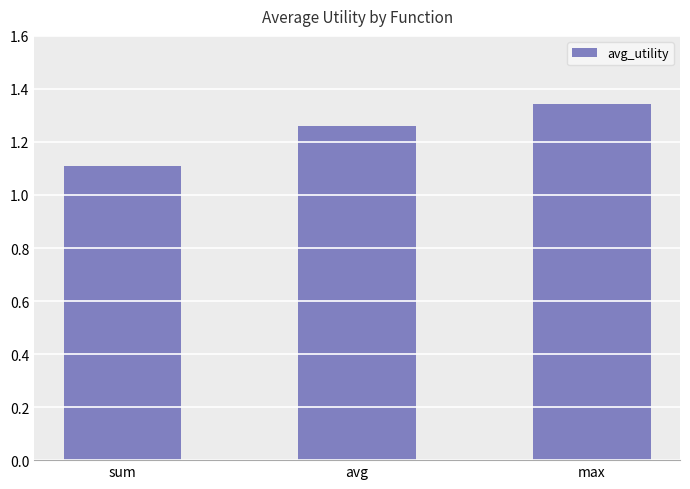

Which has a higher value, avg or sum?

avg